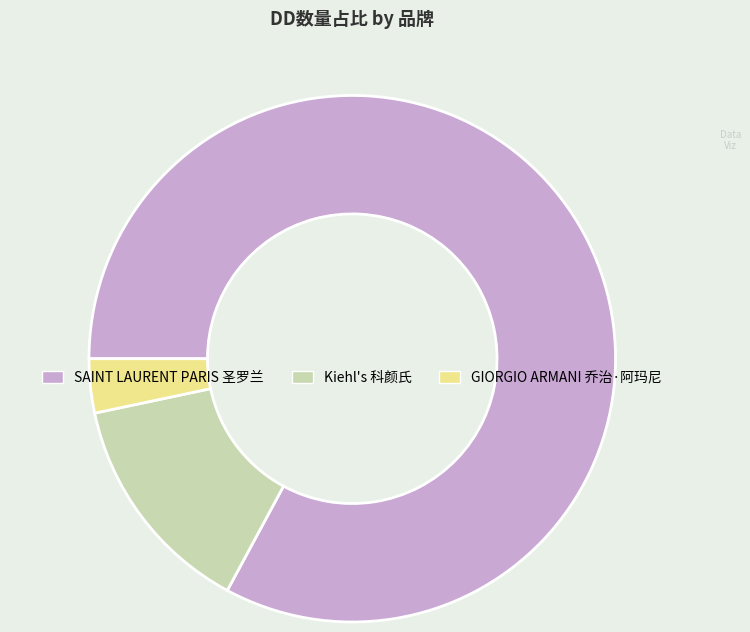

What is the smallest slice in the pie chart?

GIORGIO ARMANI 乔治·阿玛尼